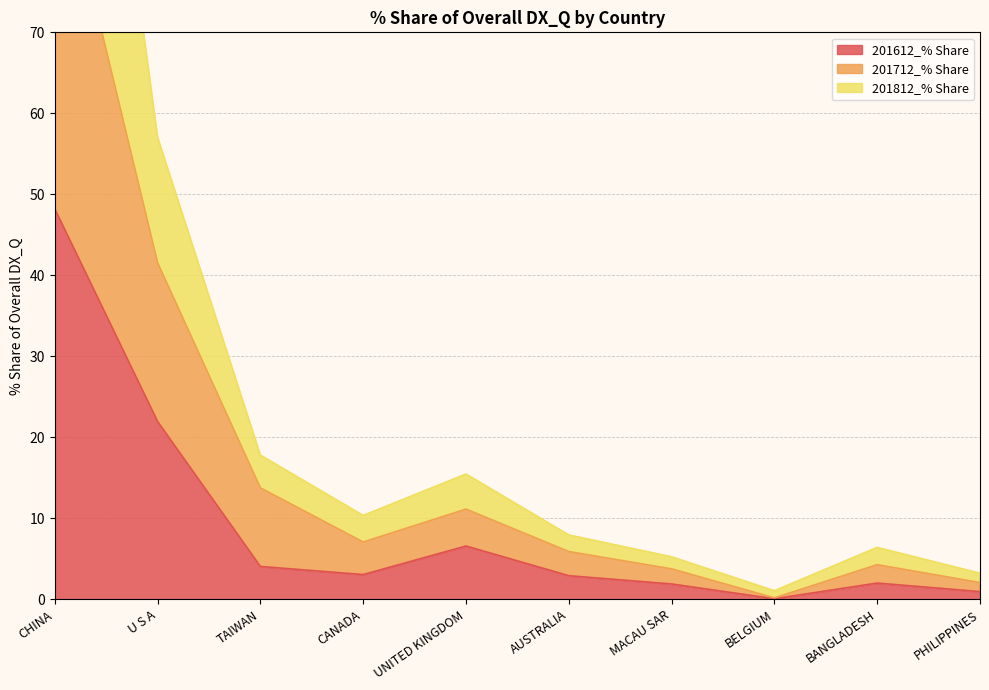

Reading right to left, extract all data points from this chart.

201612_% Share: 0.9	2.0	0.1	1.9	2.9	6.6	3.0	4.0	21.9	48.2
201712_% Share: 2.0	4.3	0.2	3.7	5.9	11.1	7.1	13.7	41.5	94.1
201812_% Share: 3.2	6.4	1.0	5.2	7.9	15.5	10.3	17.8	57.1	151.8